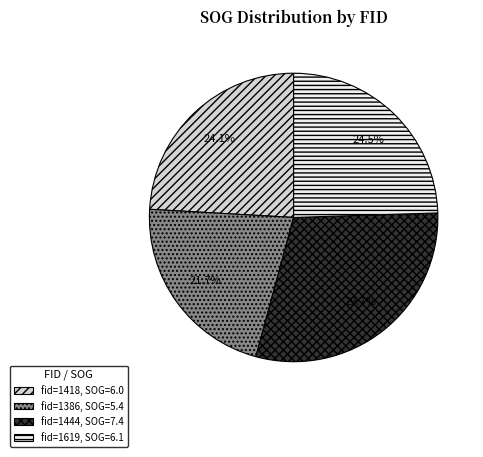

Approximately how many times larger is the value at fid=1386, SOG=5.4 compared to fid=1444, SOG=7.4?

0.7